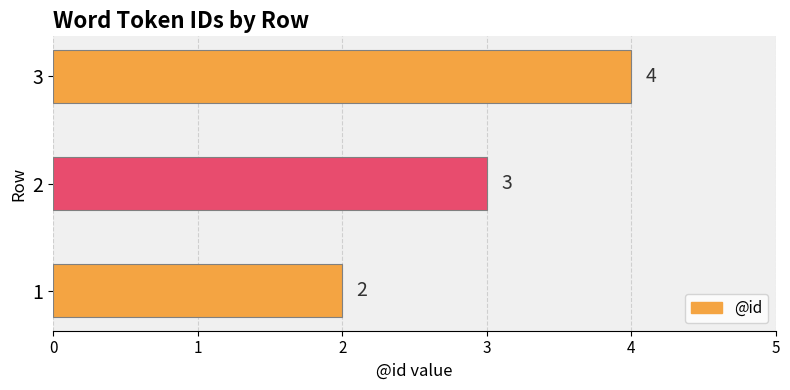

The chart shows a value of 4 at 3. True or false?

True